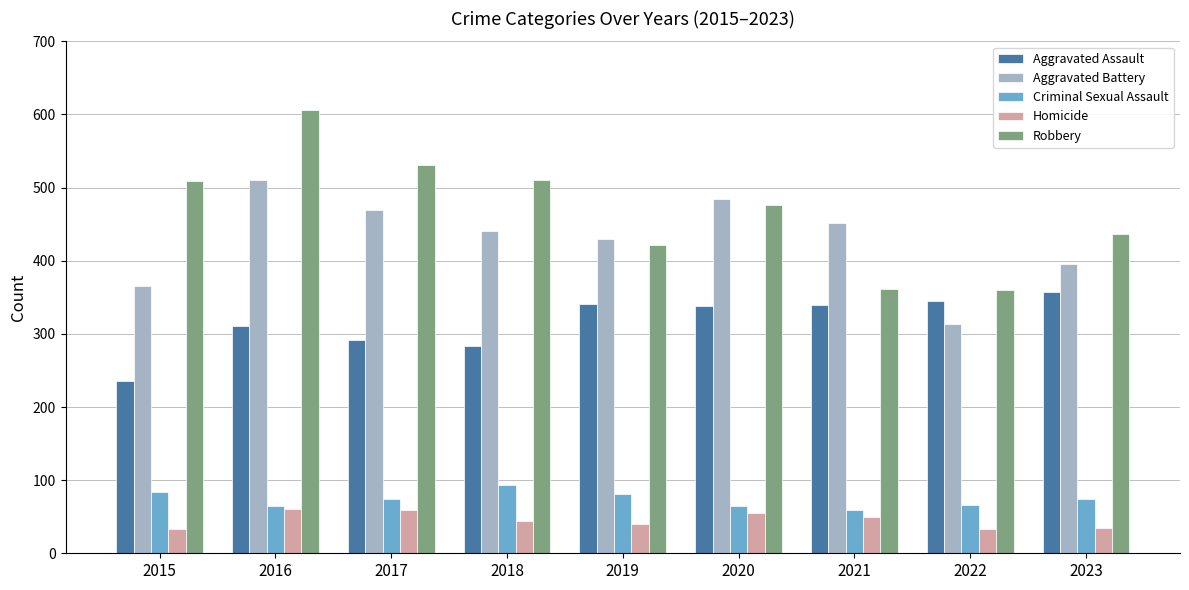

What is the difference between the maximum and second lowest values in the Criminal Sexual Assault series?

29